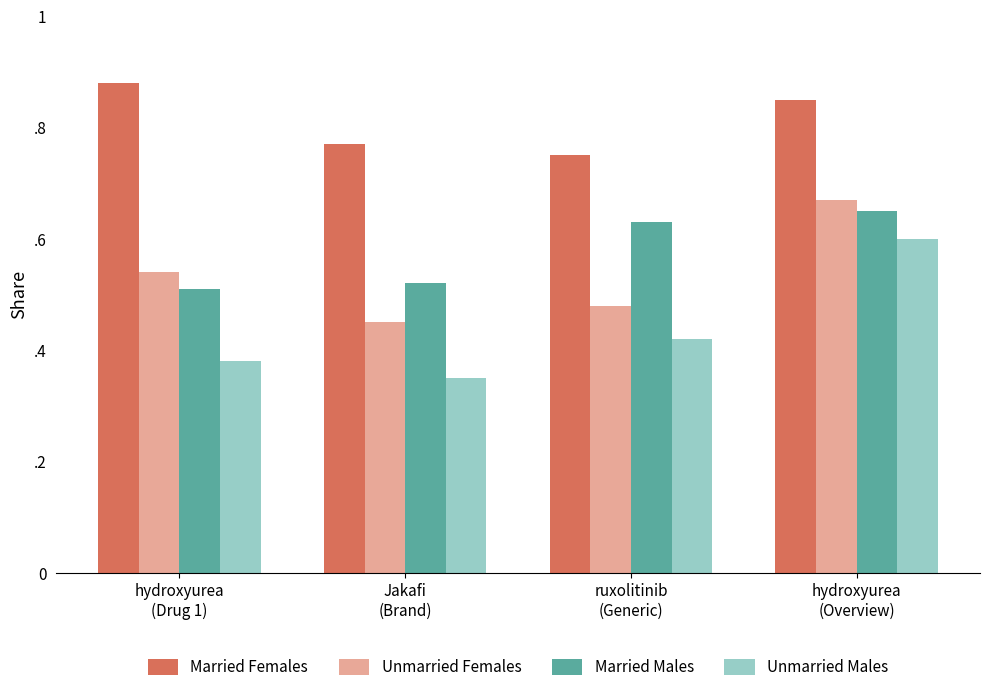

What is the sum of all Unmarried Males values?

1.8